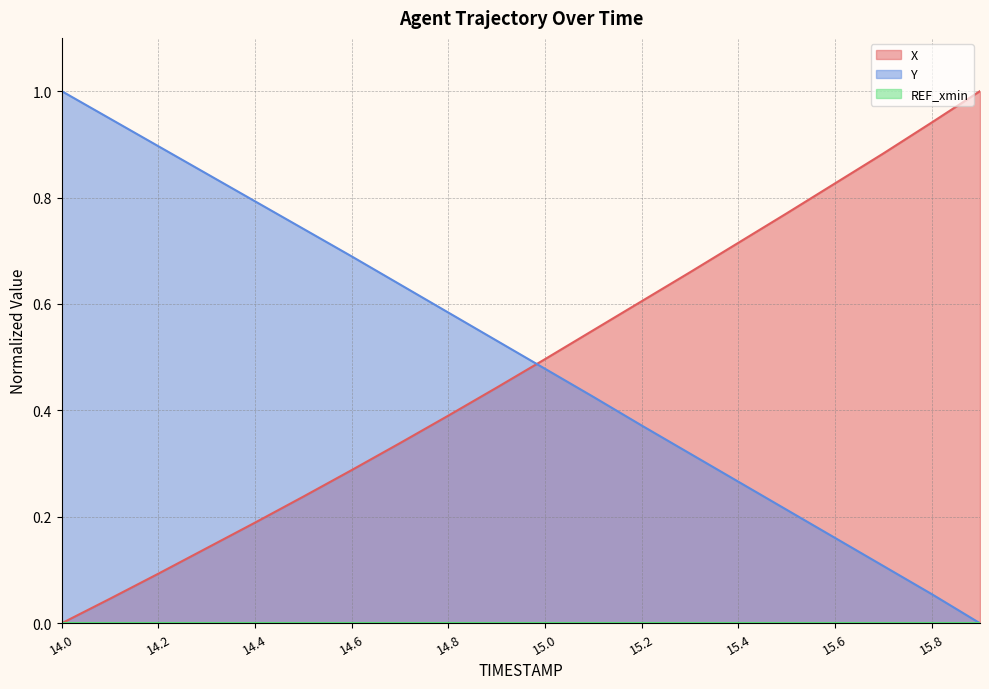

How many categories are shown in the chart?

20